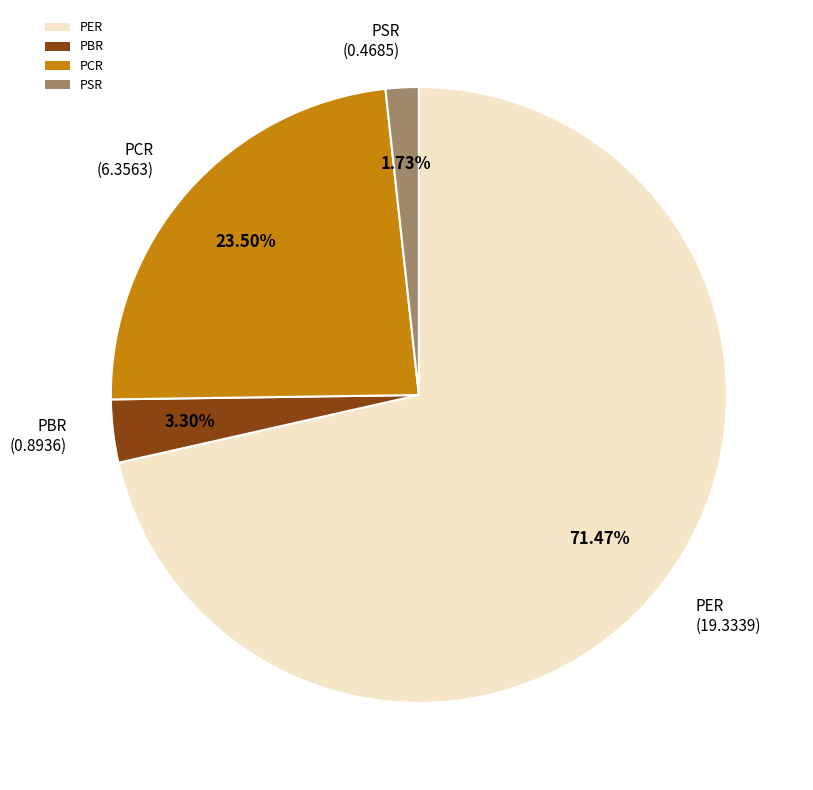

To the nearest percent, what is the difference between the largest and smallest slice percentages?

70%